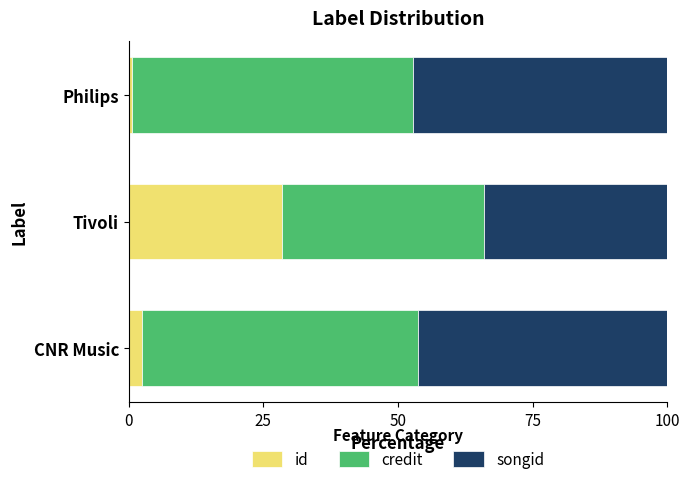

Which category has the highest value in the id series?

Tivoli